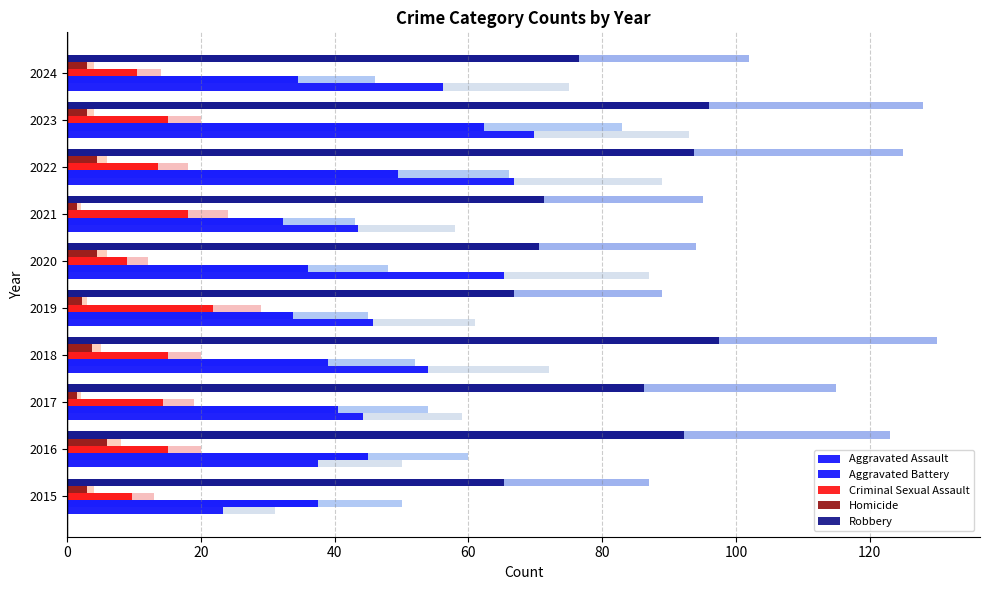

What is the approximate value of Criminal Sexual Assault at 2018?

15.0